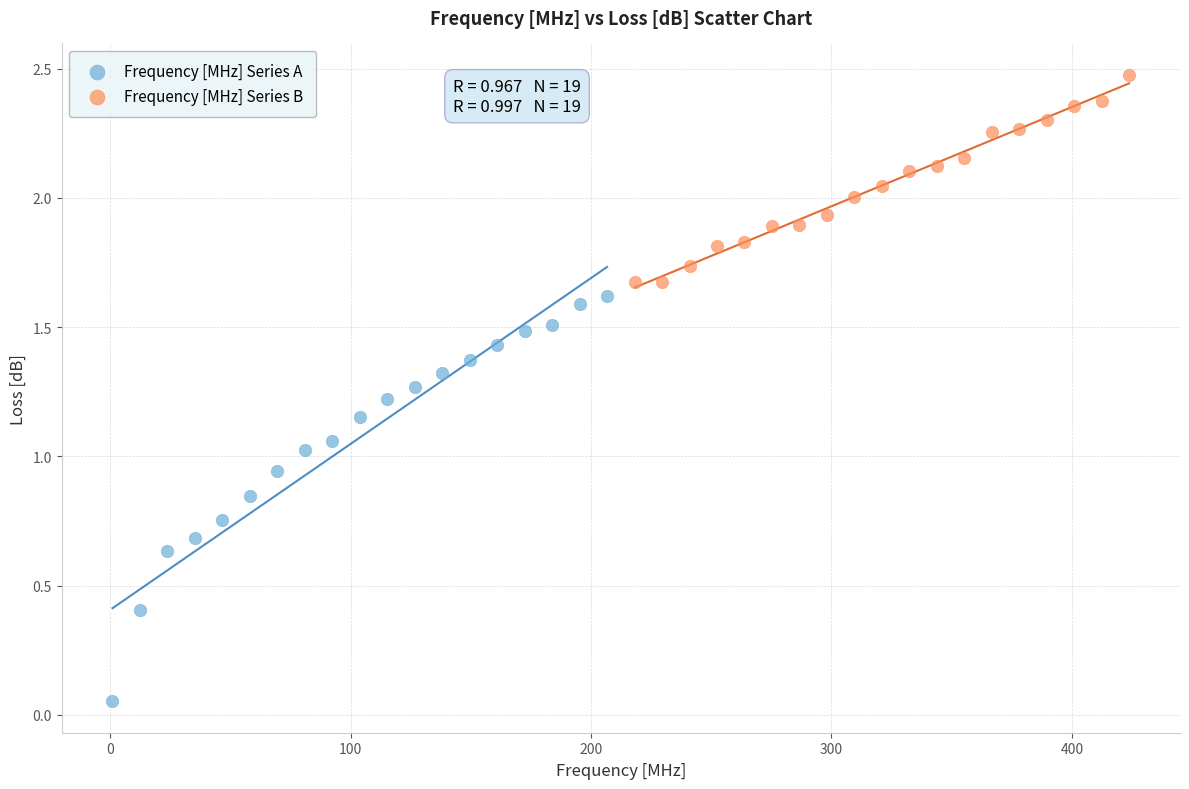

Which series contains the lowest Y value?

Frequency [MHz] Series A